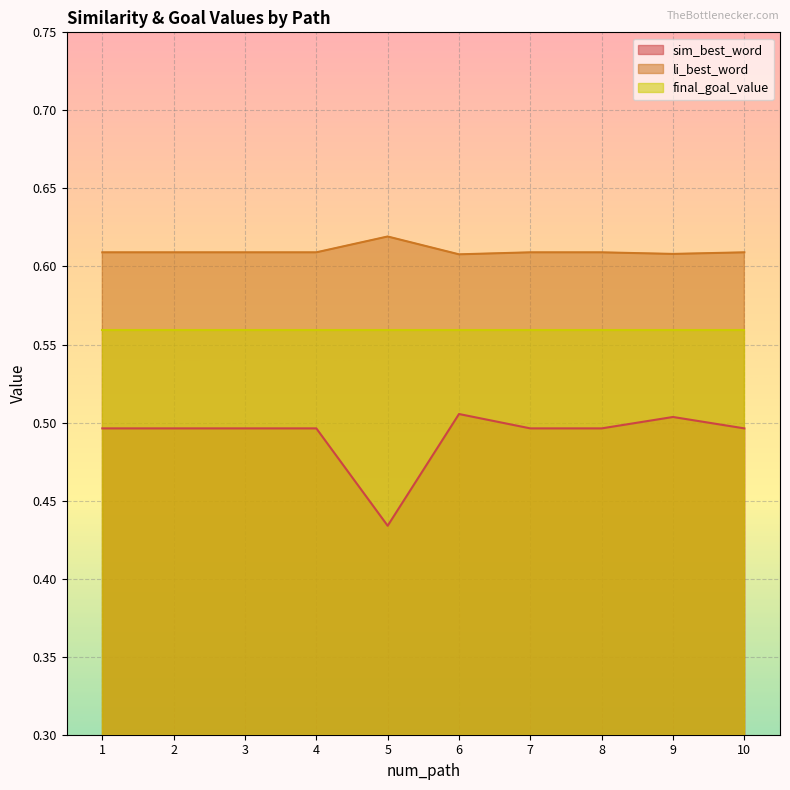

Is it true that sim_best_word equals 0.5 at 7?

True